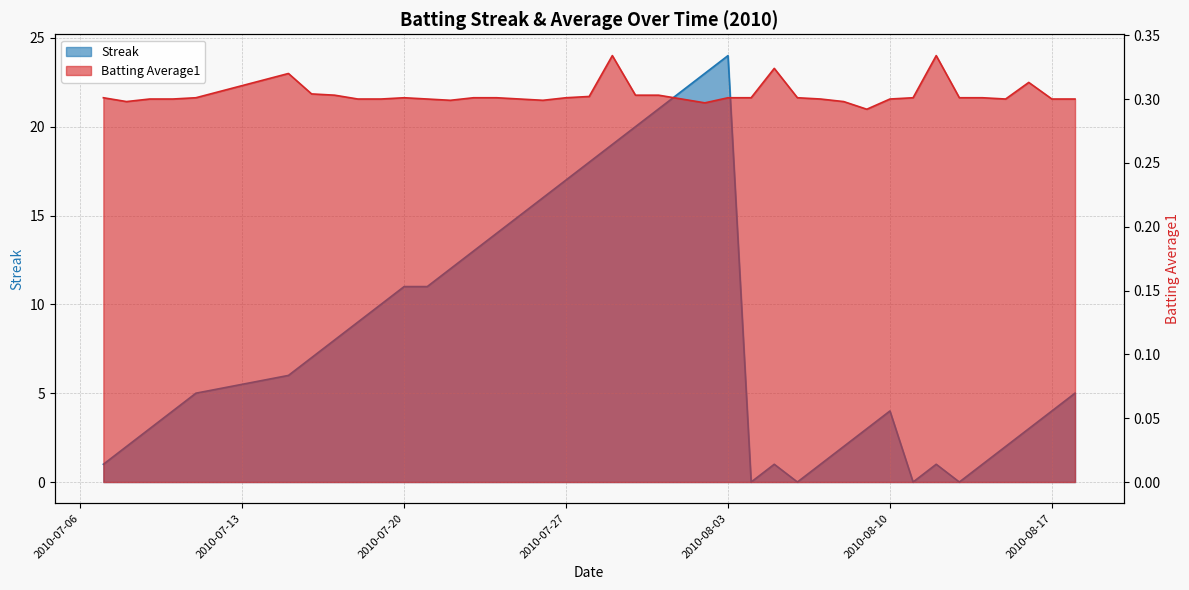

How many data points does each series have?

40